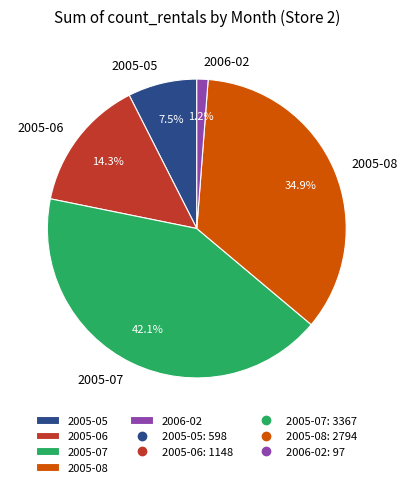

Combined, what portion of the pie is 2005-05 and 2005-06?

21.8%